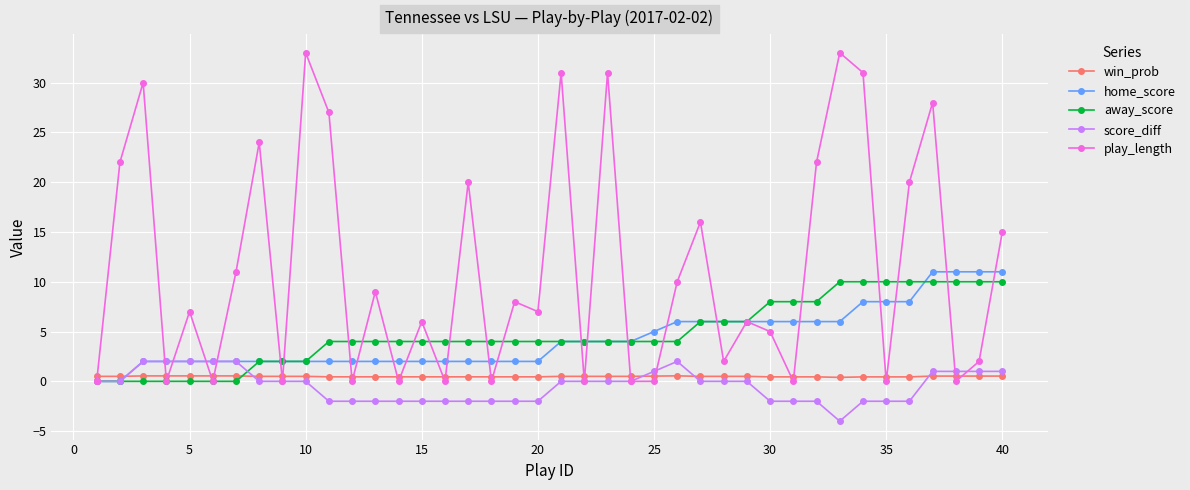

What is the value of the home_score point at the 31st from the left?

6.0